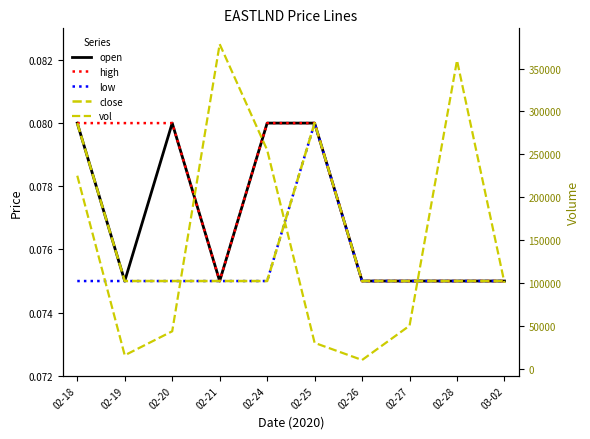

Rank the series by their maximum value, from highest to lowest.

vol, open, high, low, close